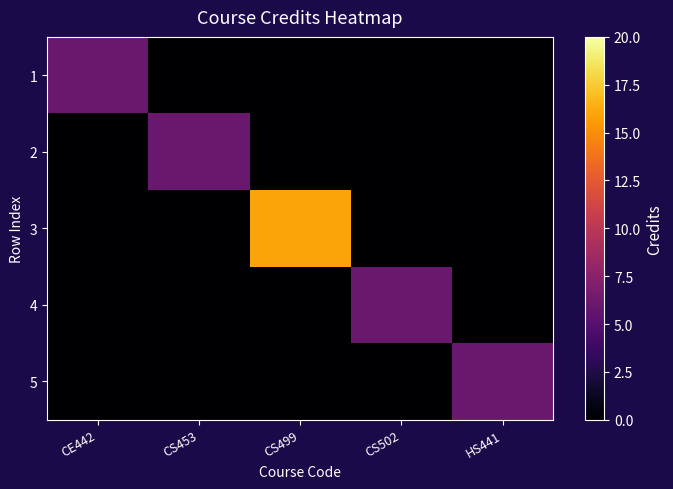

Which series has the largest range (max minus min)?

3